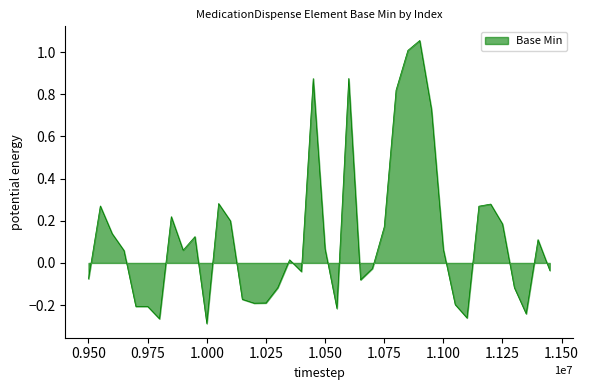

What is the difference between the maximum and minimum values?

1.3